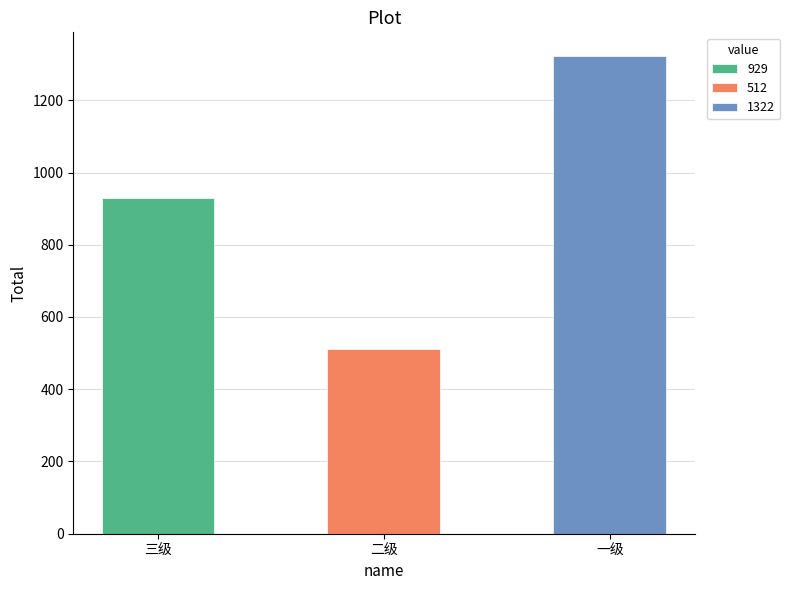

What is the difference between the values at 二级 and 一级?

810